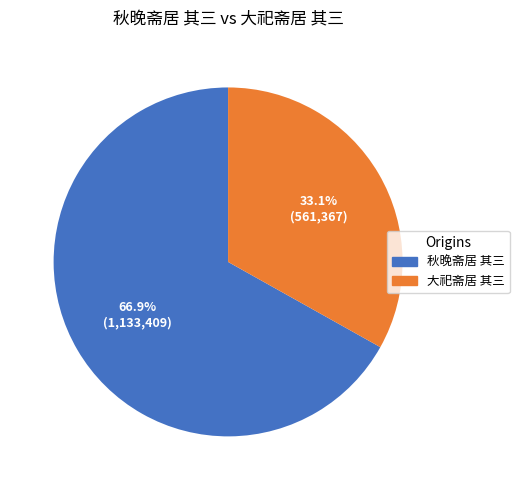

What percentage is the 大祀斋居 其三 slice, to the nearest percent?

33%